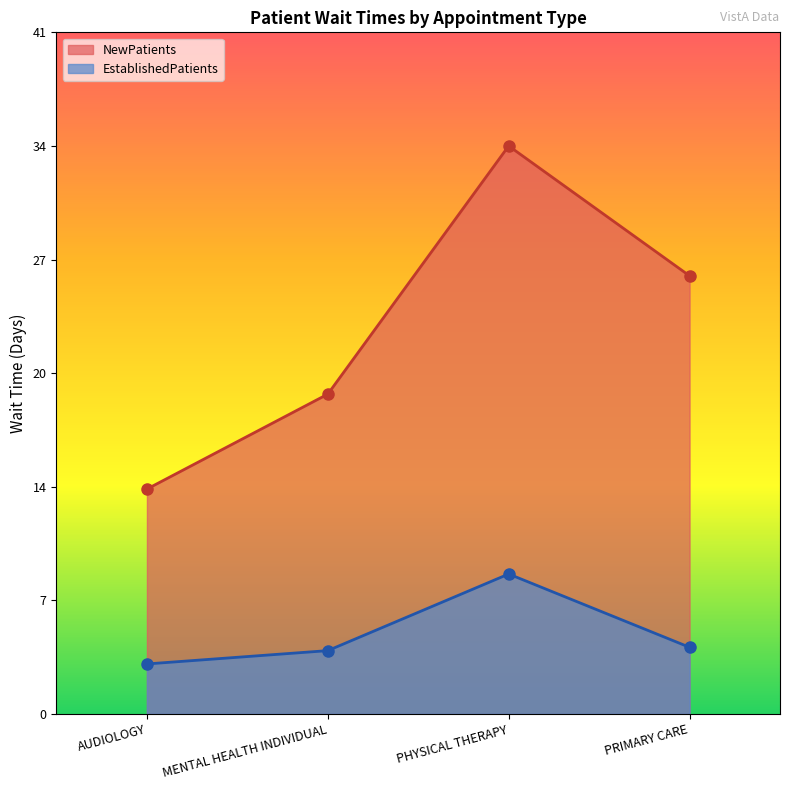

What is the label of the 3rd point from the right?

MENTAL HEALTH INDIVIDUAL